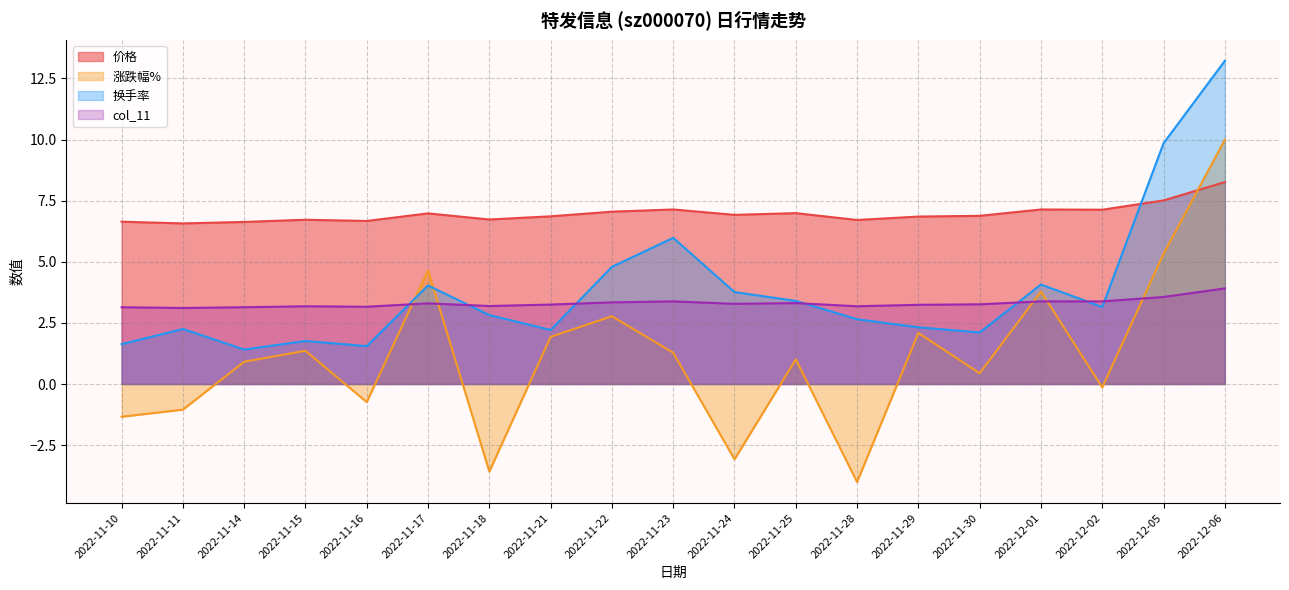

Does the chart display data point markers on the line(s)?

No